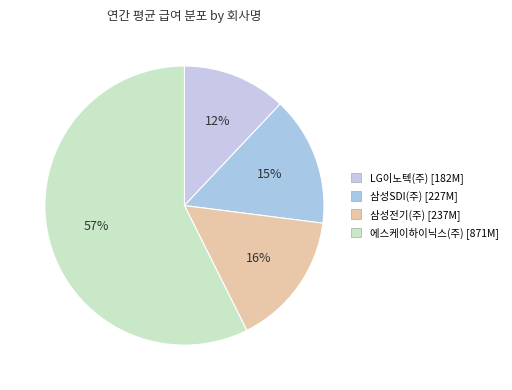

Which has a higher value, 삼성SDI(주) or 에스케이하이닉스(주)?

에스케이하이닉스(주)